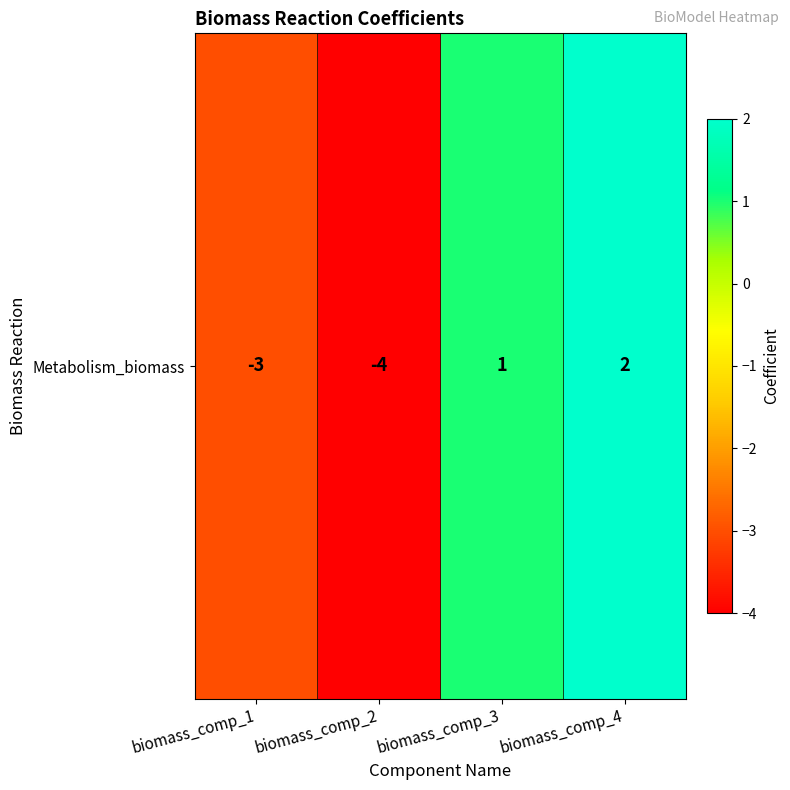

Rank the categories by value from lowest to highest.

biomass_comp_2, biomass_comp_1, biomass_comp_3, biomass_comp_4